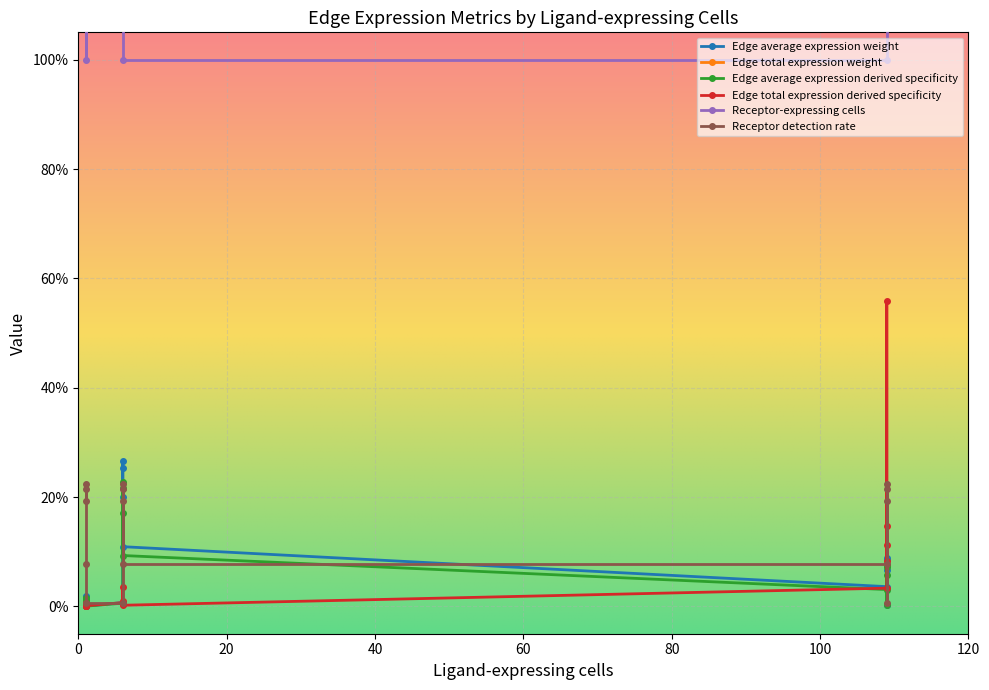

Reading left to right, what are all the values shown in this chart?

Edge average expression weight: 0.1	0.0	0.1	0.1	0.0	0.3	0.0	0.3	0.2	0.1	0.0	0.0	0.0	0.0	0.0
Edge total expression weight: 5344.5	1072.8	801.0	1402.2	319.8	332.1	66.7	49.8	87.1	19.9	51.8	10.4	7.8	13.6	3.1
Edge average expression derived specificity: 0.1	0.0	0.1	0.1	0.0	0.2	0.0	0.2	0.2	0.1	0.0	0.0	0.0	0.0	0.0
Edge total expression derived specificity: 0.6	0.1	0.1	0.1	0.0	0.0	0.0	0.0	0.0	0.0	0.0	0.0	0.0	0.0	0.0
Receptor-expressing cells: 20.0	4.0	3.0	6.0	1.0	20.0	4.0	3.0	6.0	1.0	20.0	4.0	3.0	6.0	1.0
Receptor detection rate: 0.2	0.0	0.2	0.2	0.1	0.2	0.0	0.2	0.2	0.1	0.2	0.0	0.2	0.2	0.1